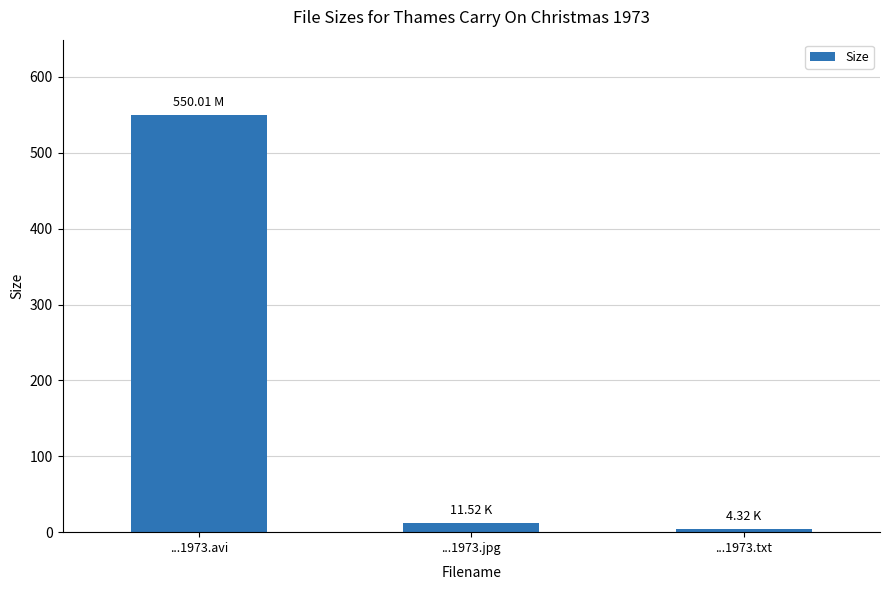

Which label corresponds to the smallest value in the chart?

...1973.txt